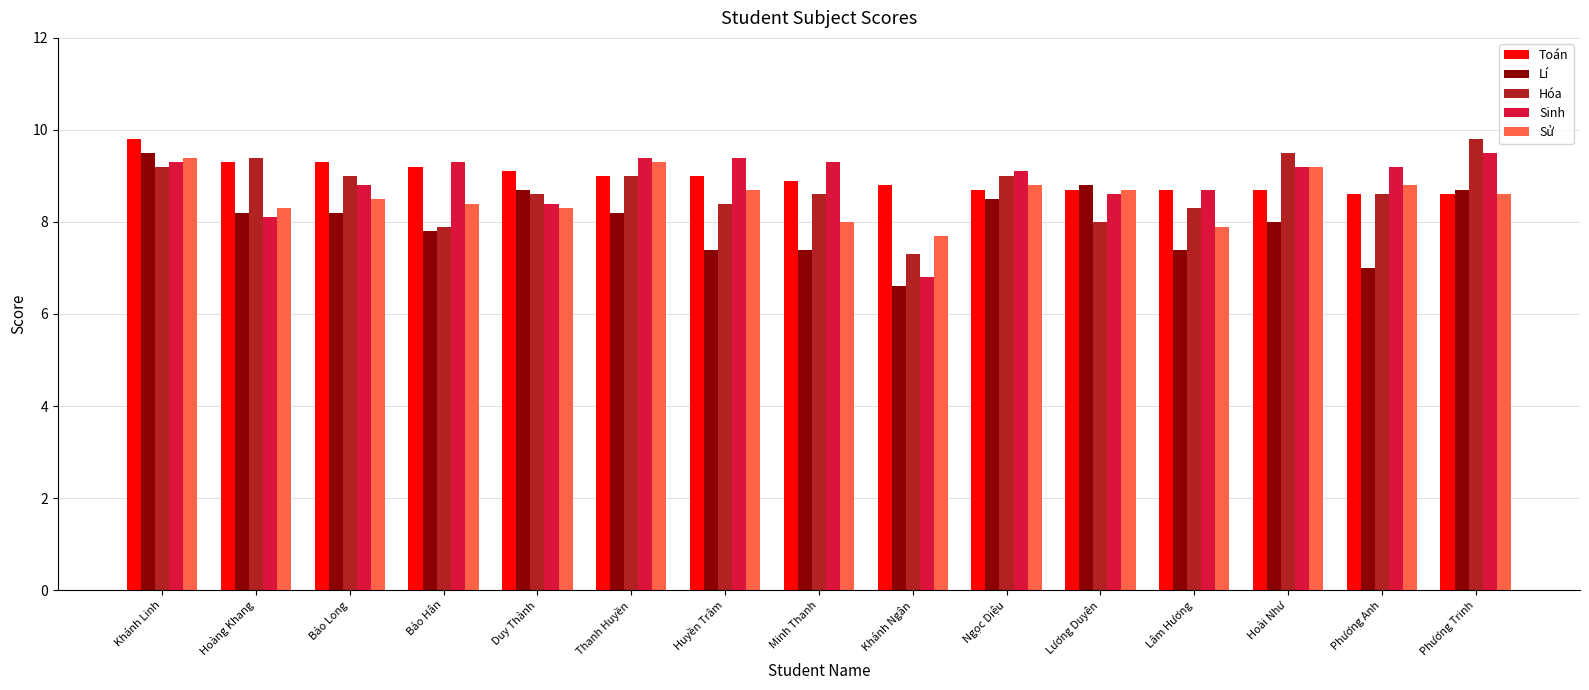

What is the spread (max minus min) of values at Ngọc Diệu?

0.6